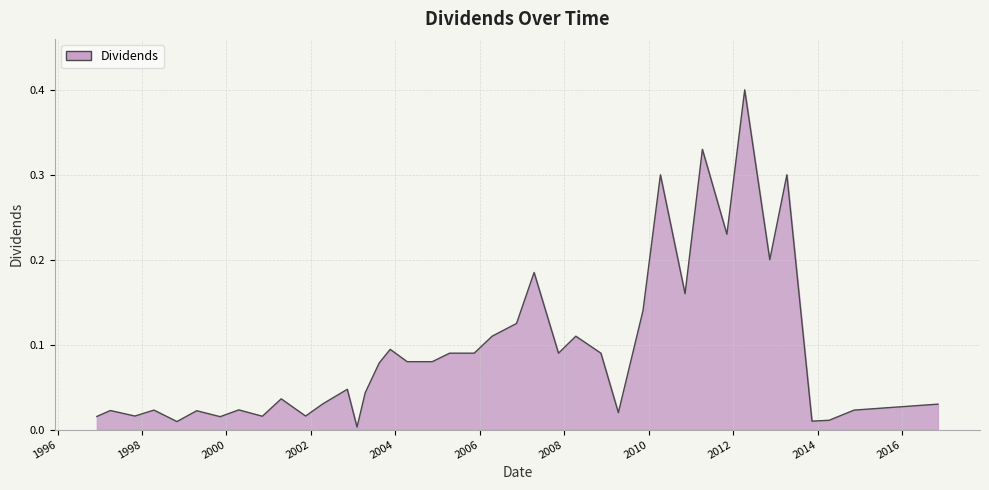

What is the maximum value shown in the chart?

0.4